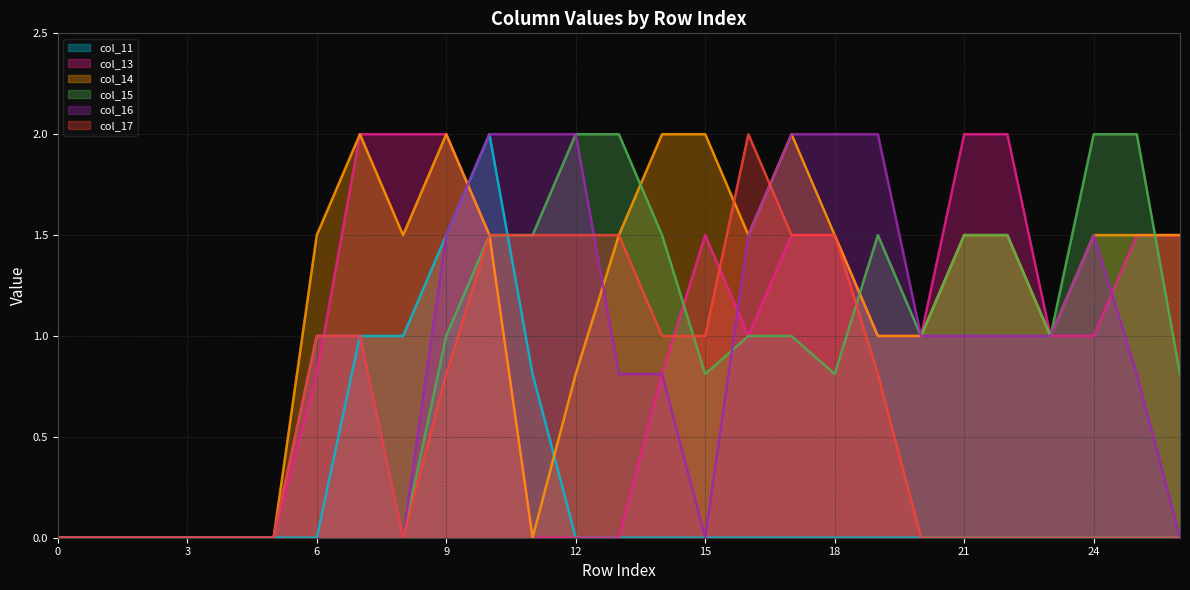

Read the col_14 value at 13.

1.5